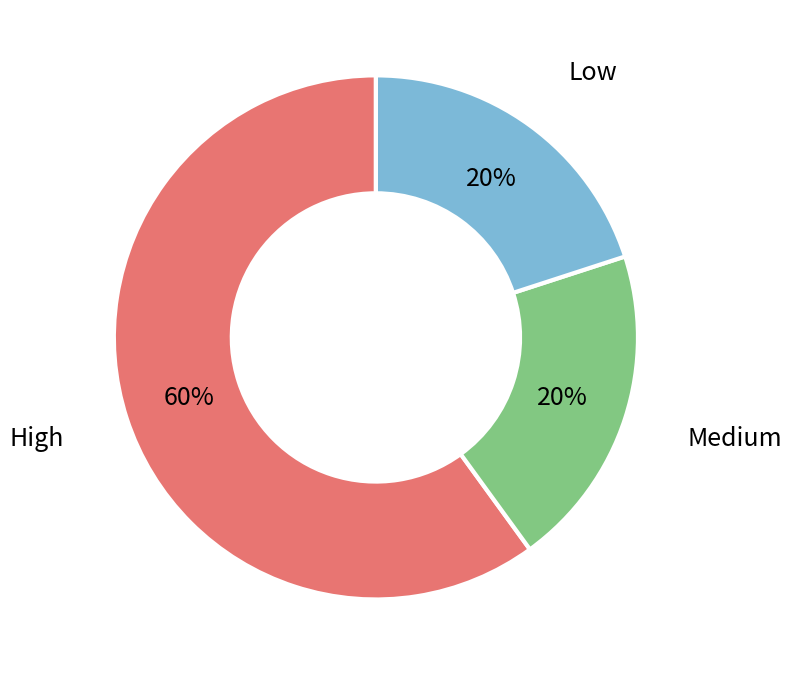

To the nearest percent, what portion does Low represent?

20%